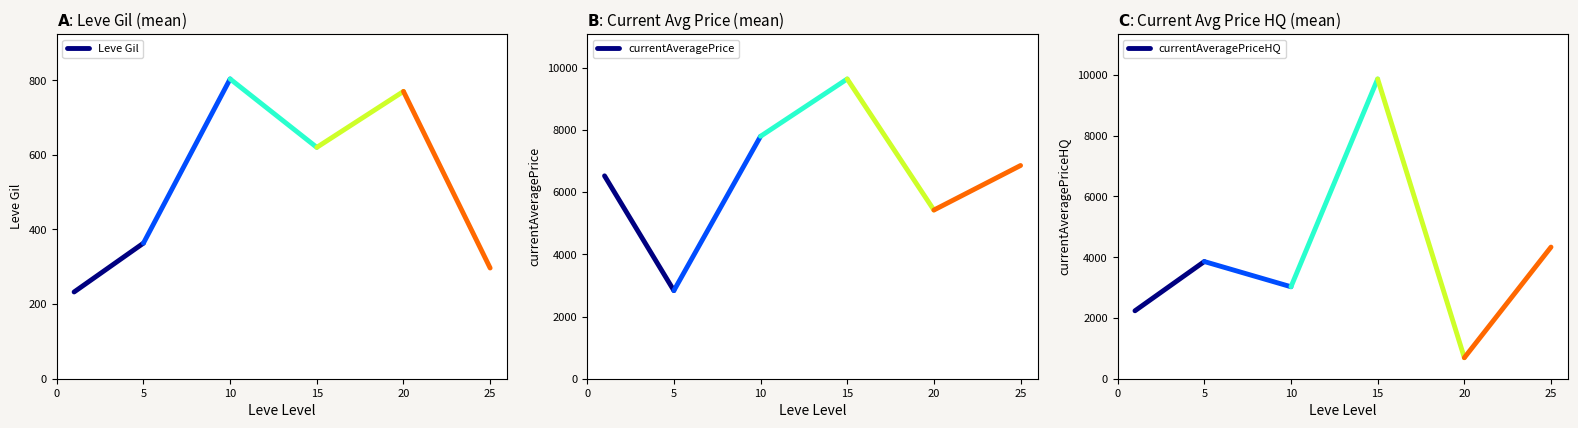

Is this an area chart (filled region under the line)?

No